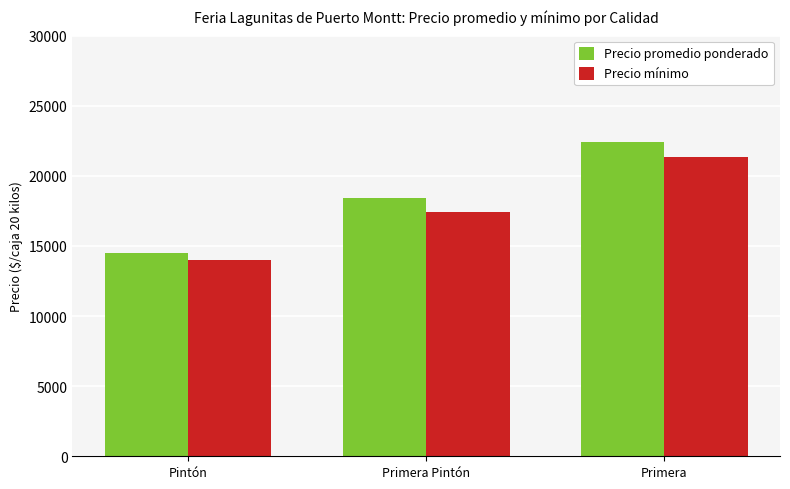

What is the minimum value for Precio promedio ponderado?

14462